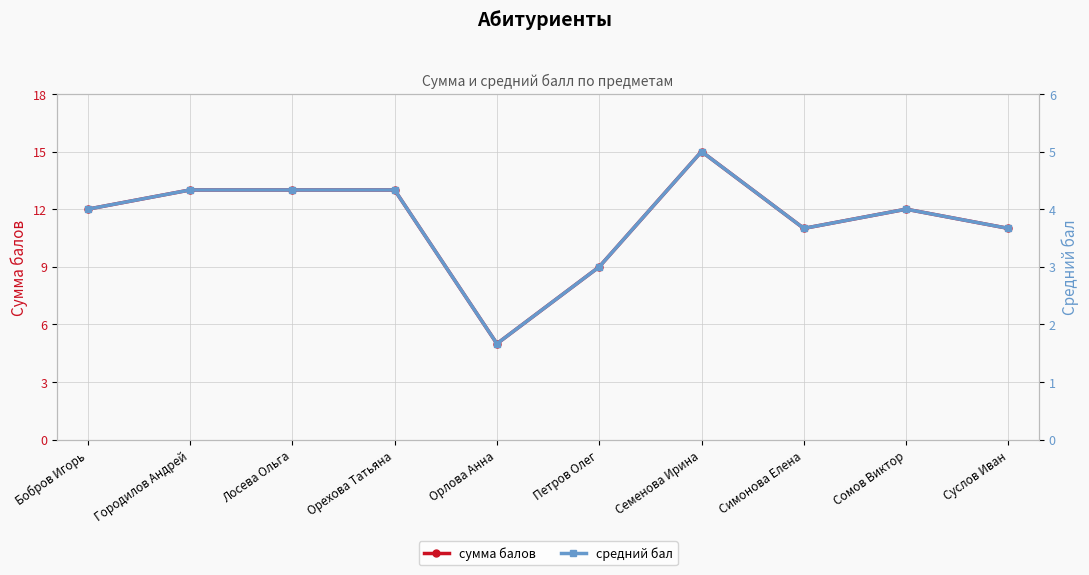

Count the number of data series in this chart.

2